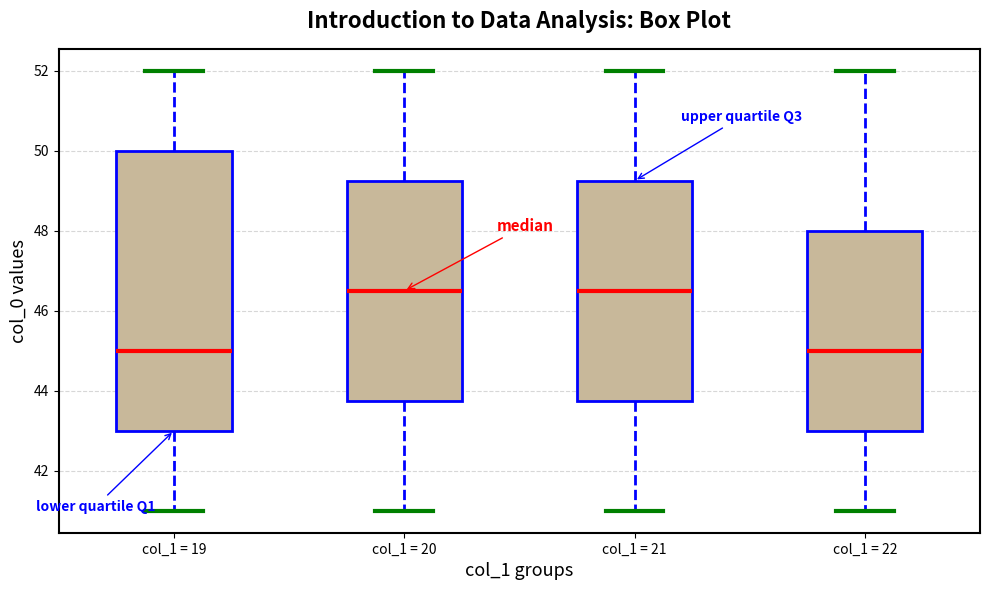

Reading left to right, read every box against the y-axis: the position of its median line, the range the box covers, and the ends of its whiskers. The values are not printed on the chart, so give them approximately, as read against the axis.

col_1 = 19: median 45.0, box 43.0 to 50.0, whiskers 41.0 to 52.0
col_1 = 20: median 46.6, box 43.8 to 49.2, whiskers 41.0 to 52.0
col_1 = 21: median 46.6, box 43.8 to 49.2, whiskers 41.0 to 52.0
col_1 = 22: median 45.0, box 43.0 to 48.0, whiskers 41.0 to 52.0